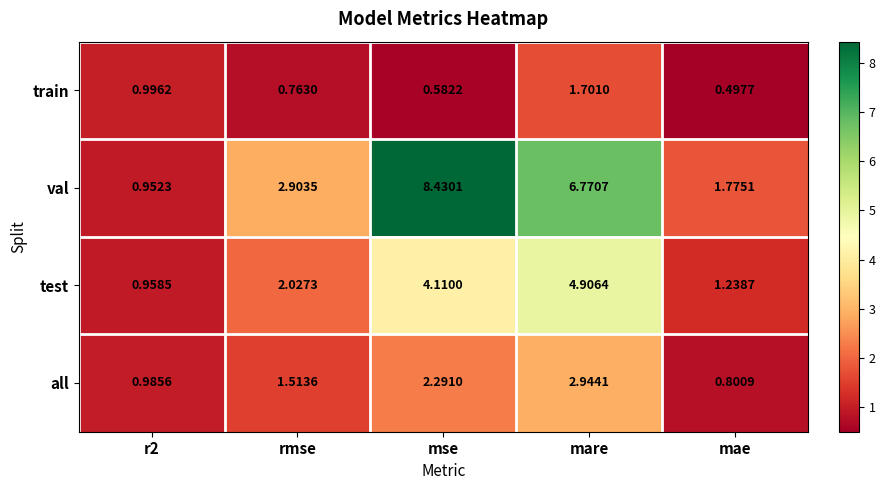

How many categories are shown in the chart?

5